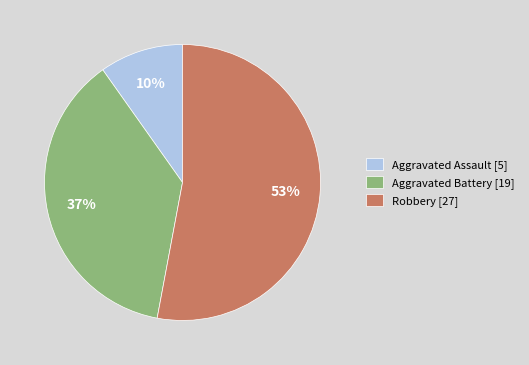

The Aggravated Battery slice represents 45% of the pie. True or false?

False